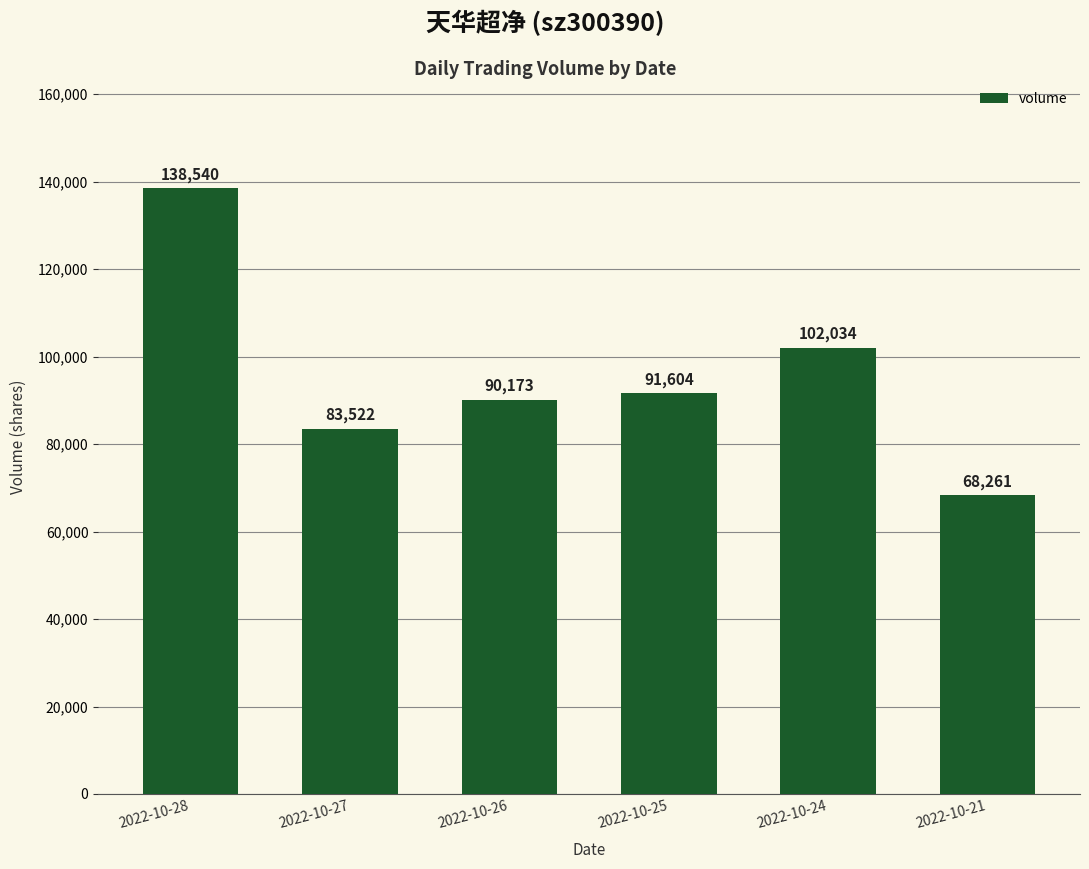

How many bars are there in total?

6